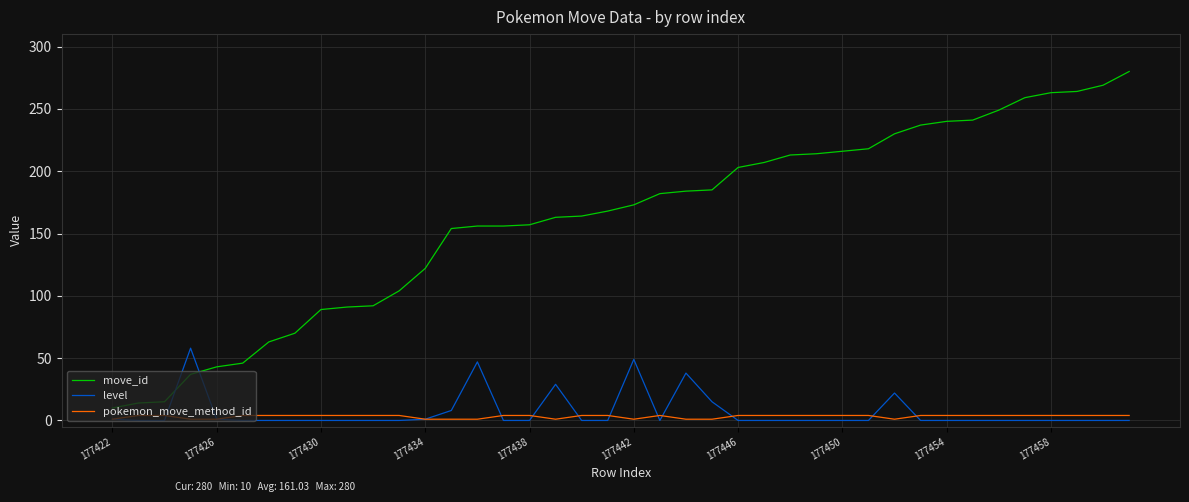

Rank the series by their maximum value, from highest to lowest.

move_id, level, pokemon_move_method_id